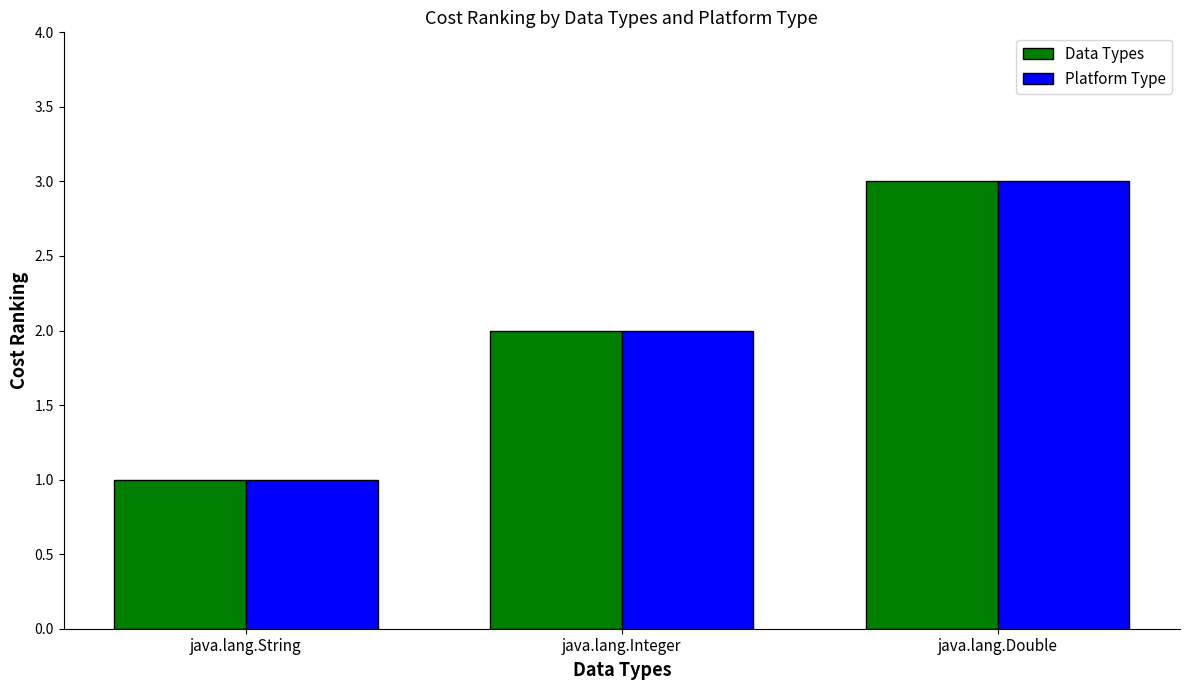

Rank the categories by Platform Type value from lowest to highest.

java.lang.String, java.lang.Integer, java.lang.Double